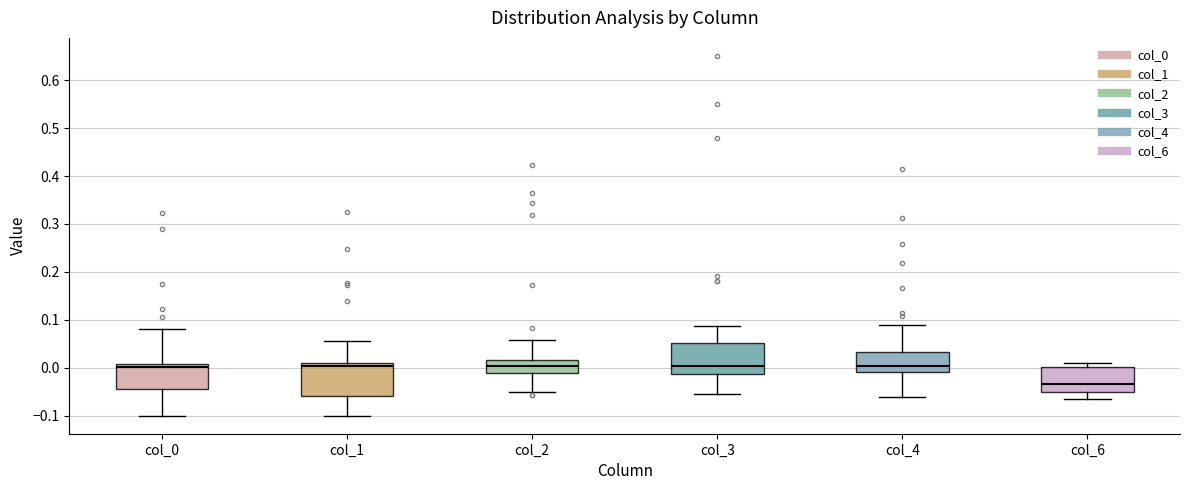

Reading left to right, transcribe this box plot: for each box, give where its median line is, the range the box spans, and where its two whiskers end, as read against the y-axis. The values are not printed on the chart, so give them approximately, as read against the axis.

col_0: median 0.00, box -0.04 to 0.01, whiskers -0.10 to 0.08
col_1: median 0.00, box -0.06 to 0.01, whiskers -0.10 to 0.06
col_2: median 0.00, box -0.01 to 0.02, whiskers -0.05 to 0.06
col_3: median 0.00, box -0.01 to 0.05, whiskers -0.05 to 0.09
col_4: median 0.00, box -0.01 to 0.03, whiskers -0.06 to 0.09
col_6: median -0.03, box -0.05 to 0.00, whiskers -0.06 to 0.01